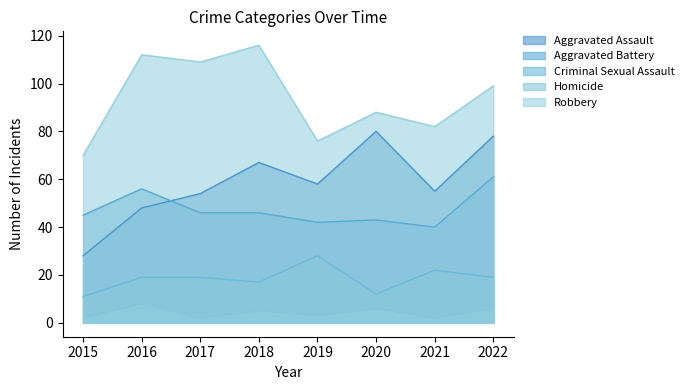

Read the Robbery value at 2019, to the nearest 10.

80